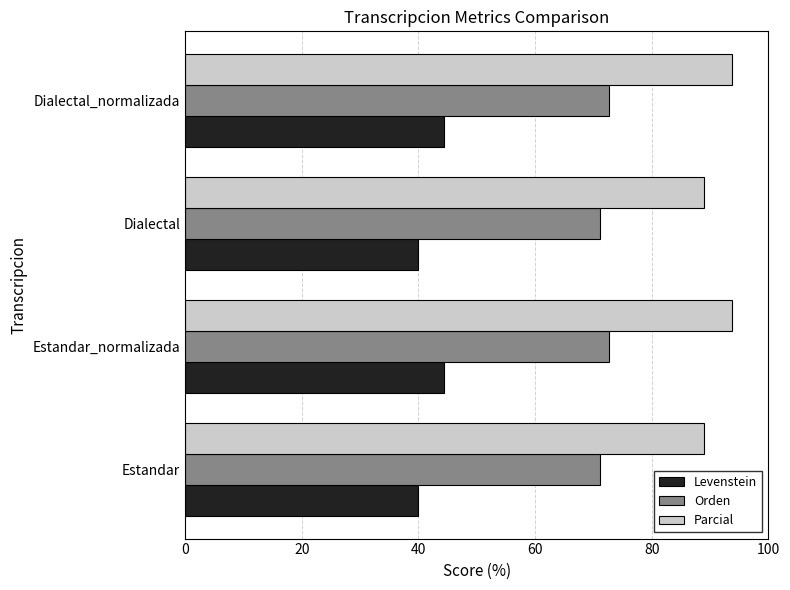

List the series in order of their overall mean, lowest first.

Levenstein, Orden, Parcial